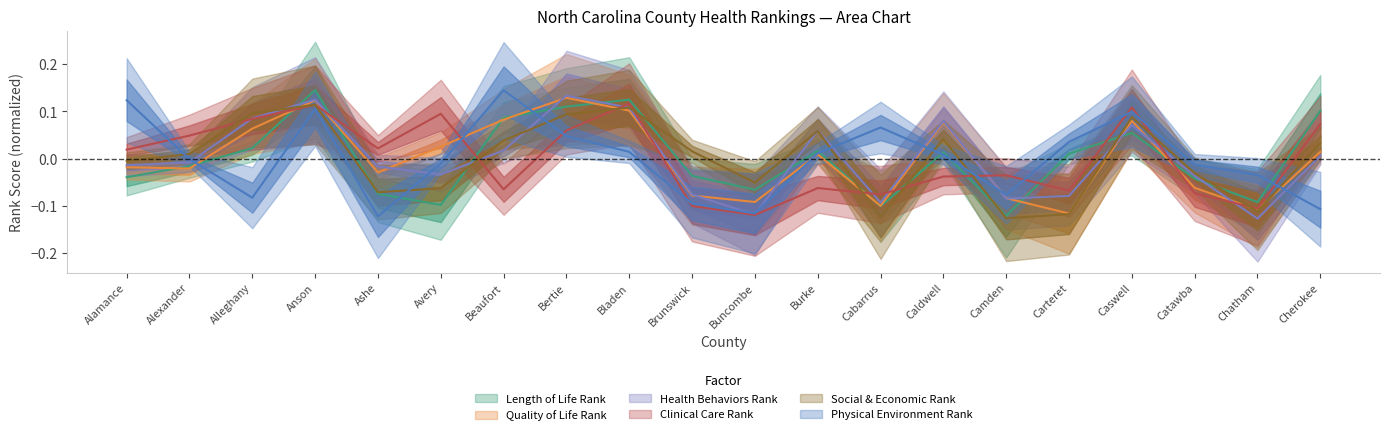

What are all the series names shown in the legend?

Length of Life Rank, Quality of Life Rank, Health Behaviors Rank, Clinical Care Rank, Social & Economic Rank, Physical Environment Rank